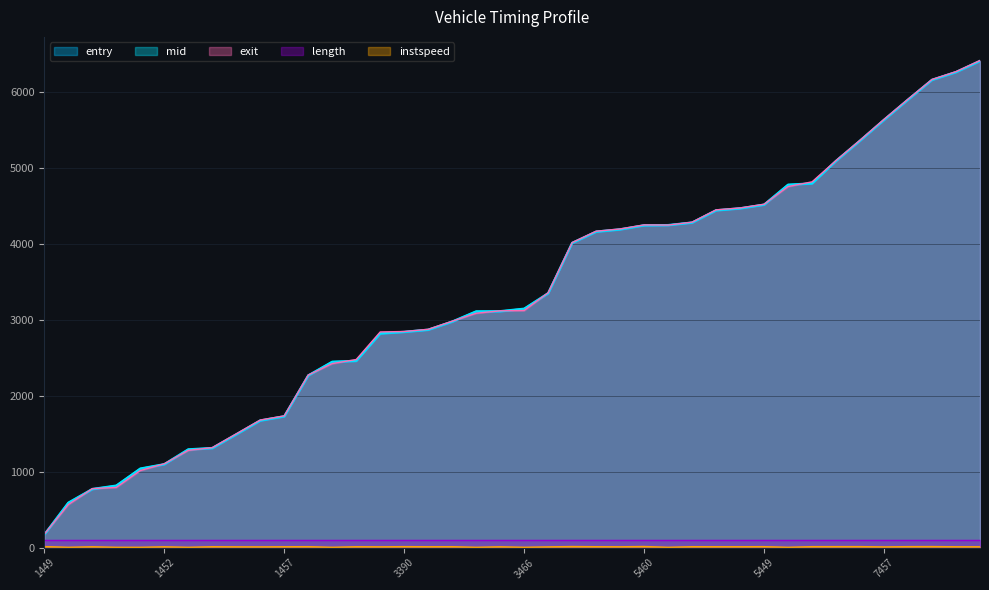

Is it true that entry equals 4242.8 at 5460?

True